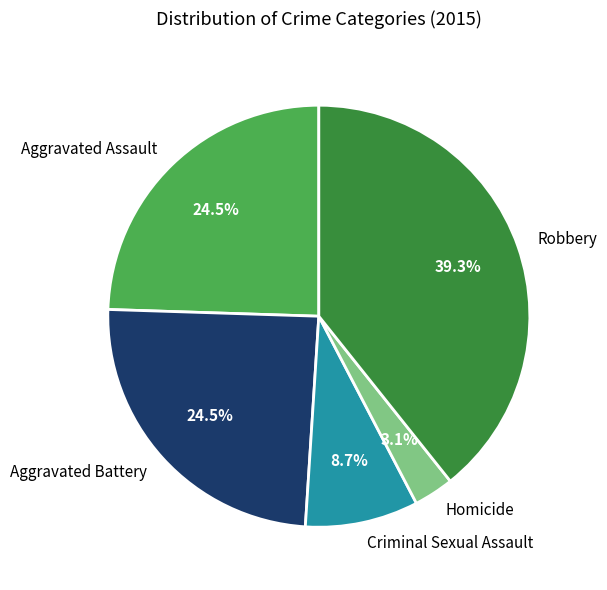

How many segments does this pie chart have?

5